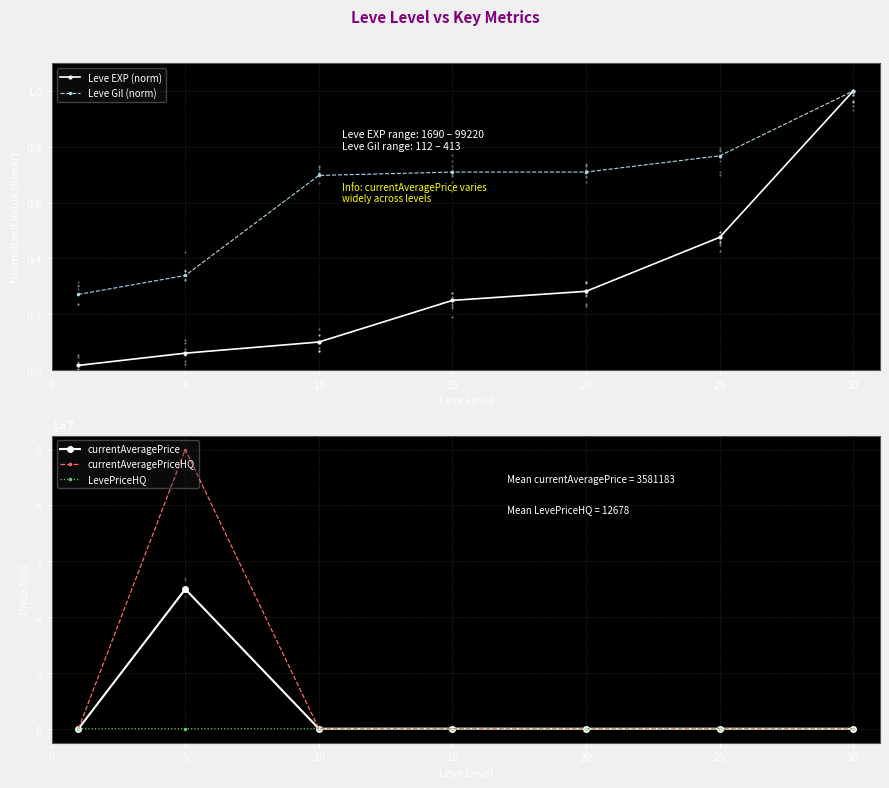

The Leve EXP (norm) series shows 1.0 at 30. True or false?

True